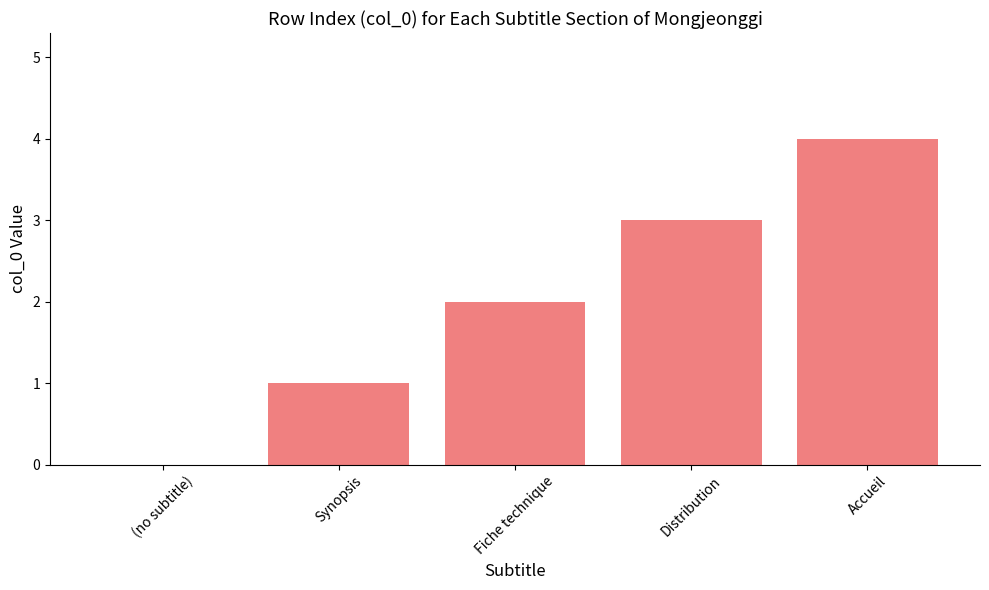

The chart shows a value of 3 at Distribution. True or false?

True